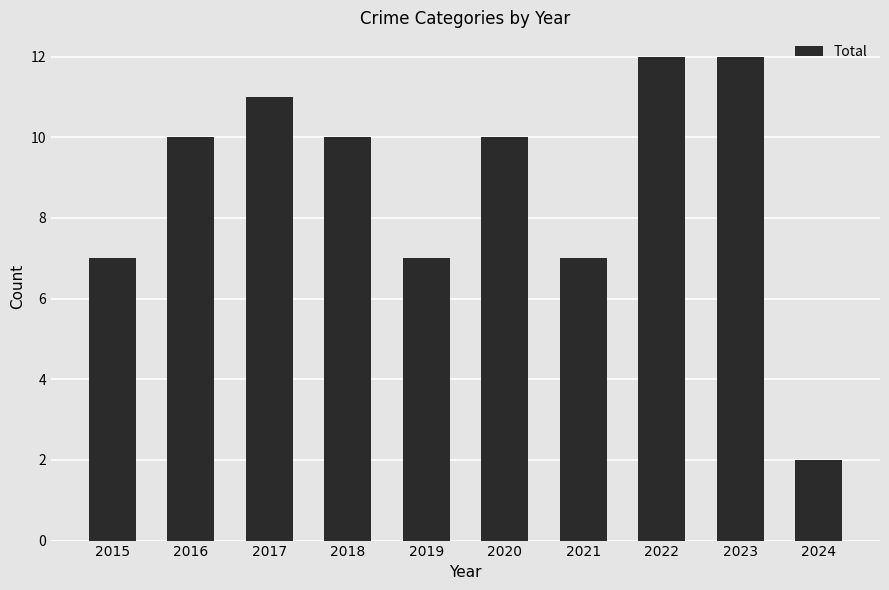

The chart shows a value of 12 at 2023. True or false?

True